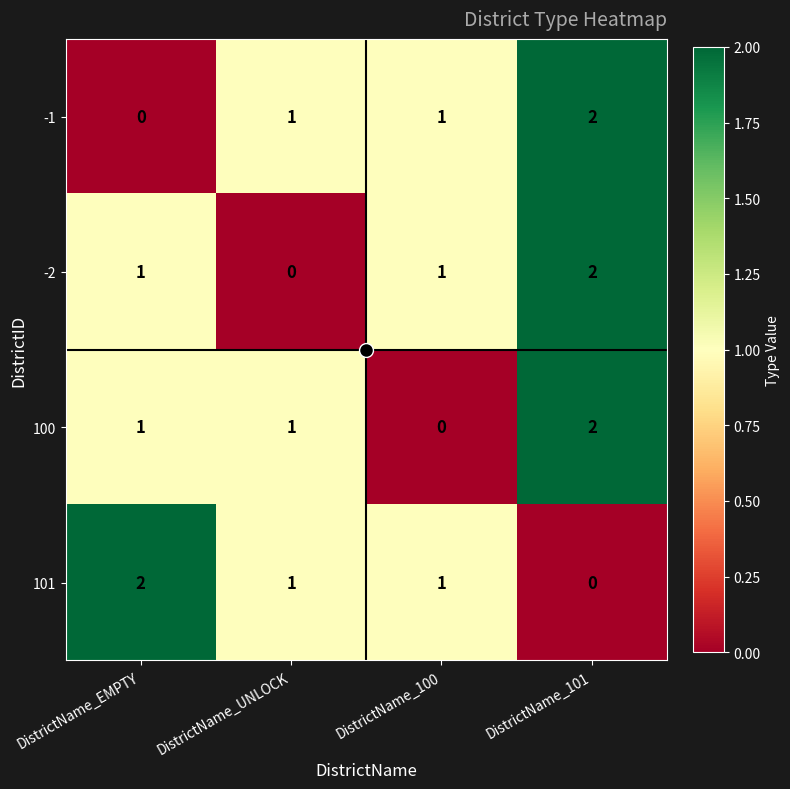

How many -1 values are between 1 and 2?

3